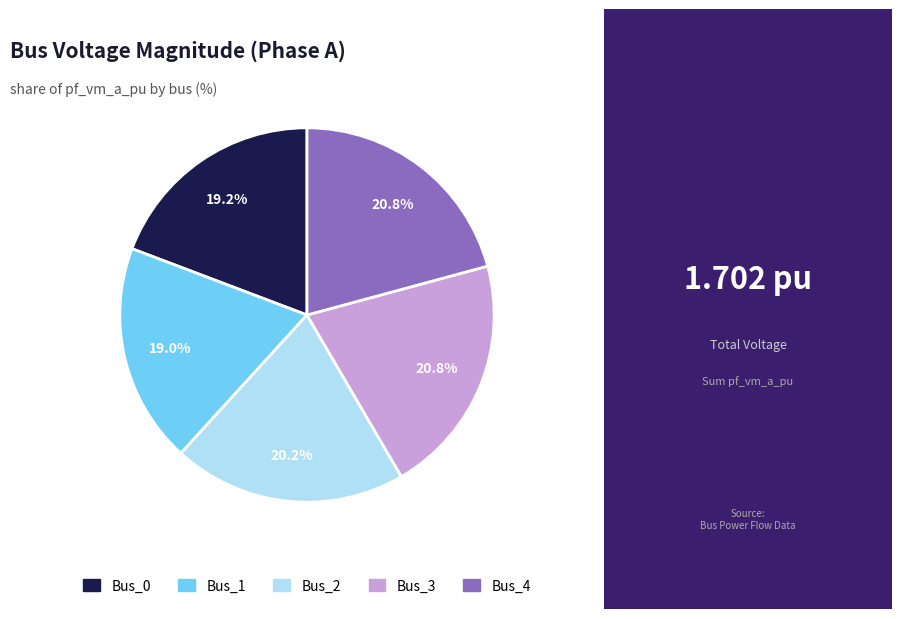

Is it true that Bus_4 is 21% of the pie?

True